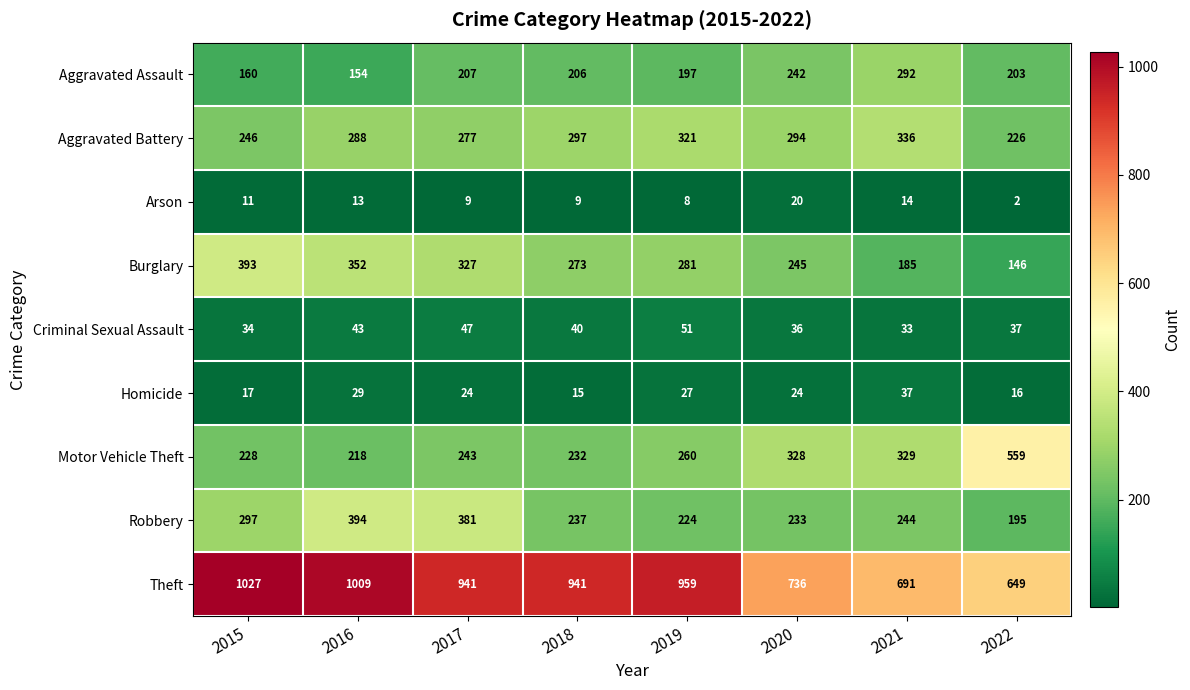

Which label corresponds to the largest value in the chart?

2015